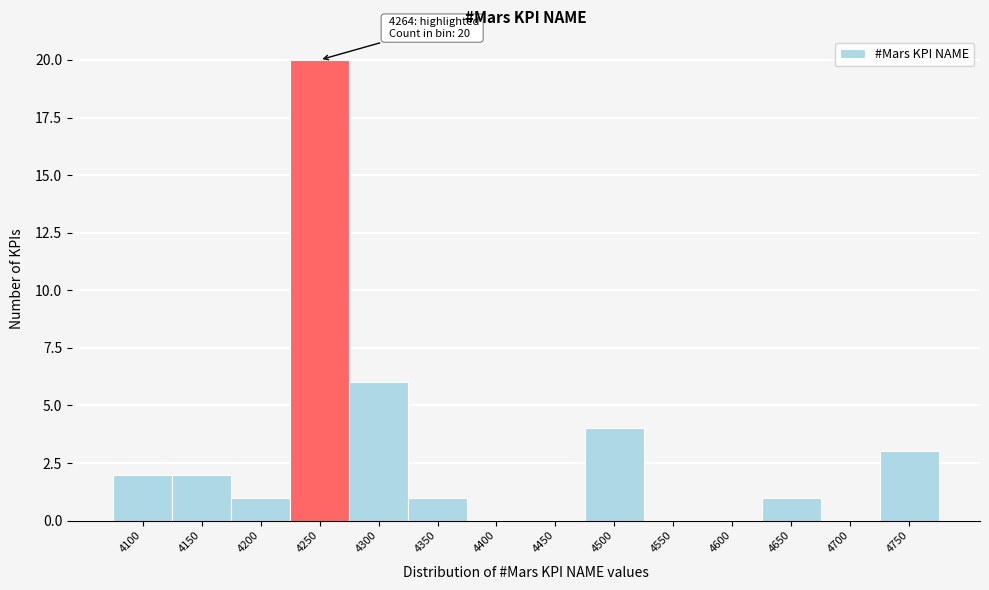

Reading left to right, what are all the values shown in this chart?

4100=2	4150=2	4200=1	4250=20	4300=6	4350=1	4400=0	4450=0	4500=4	4550=0	4600=0	4650=1	4700=0	4750=3